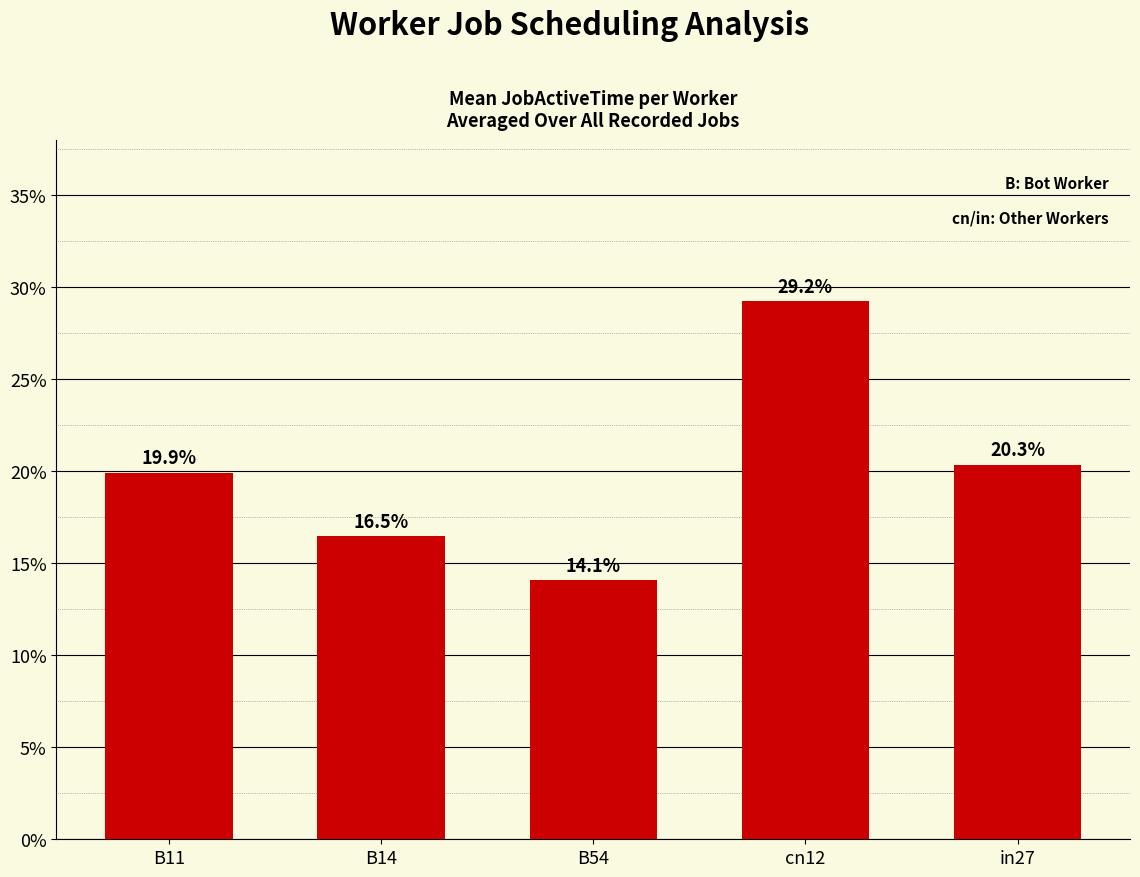

The value at in27 is 13.6. True or false?

False